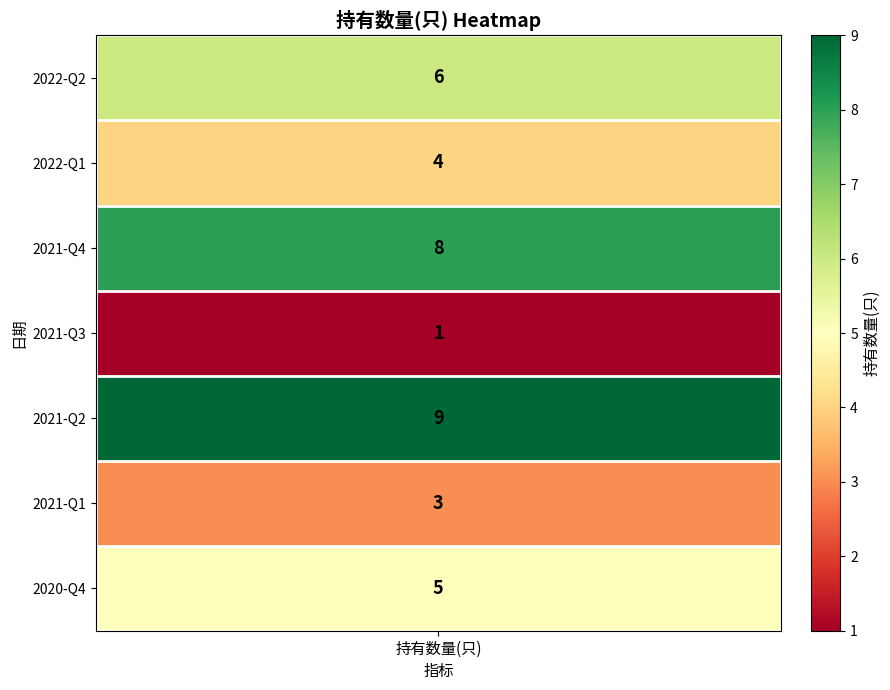

What is the ratio of the value at 2021-Q4 to the value at 2020-Q4?

1.6